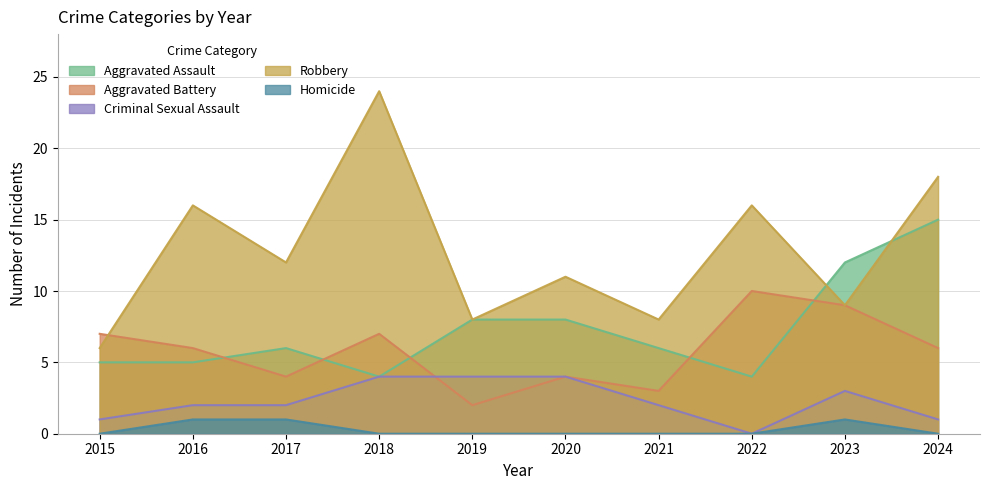

At which category is the sum across all series the highest?

2024